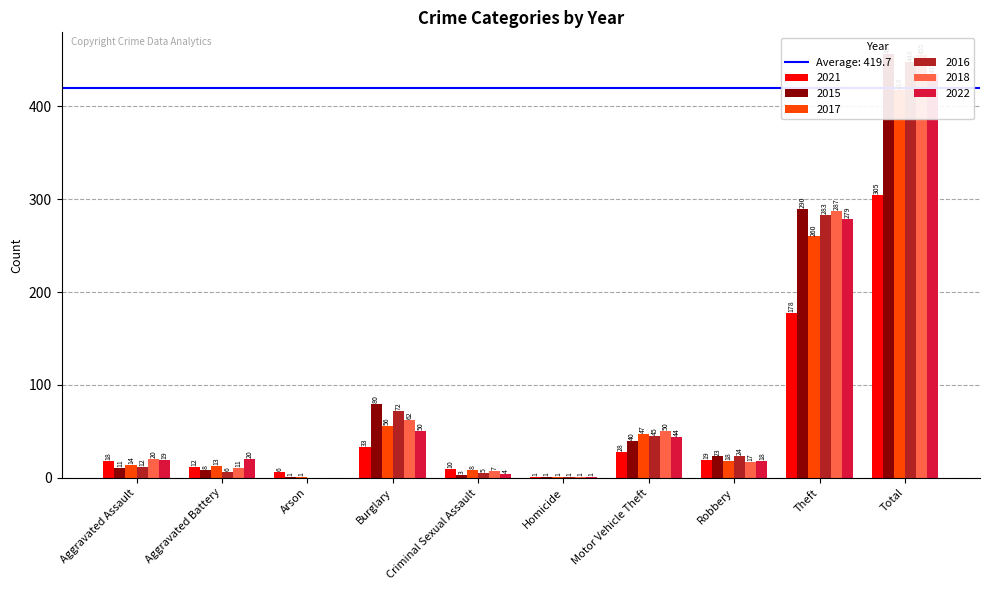

What is the difference between the maximum and second lowest values in the 2017 series?

417